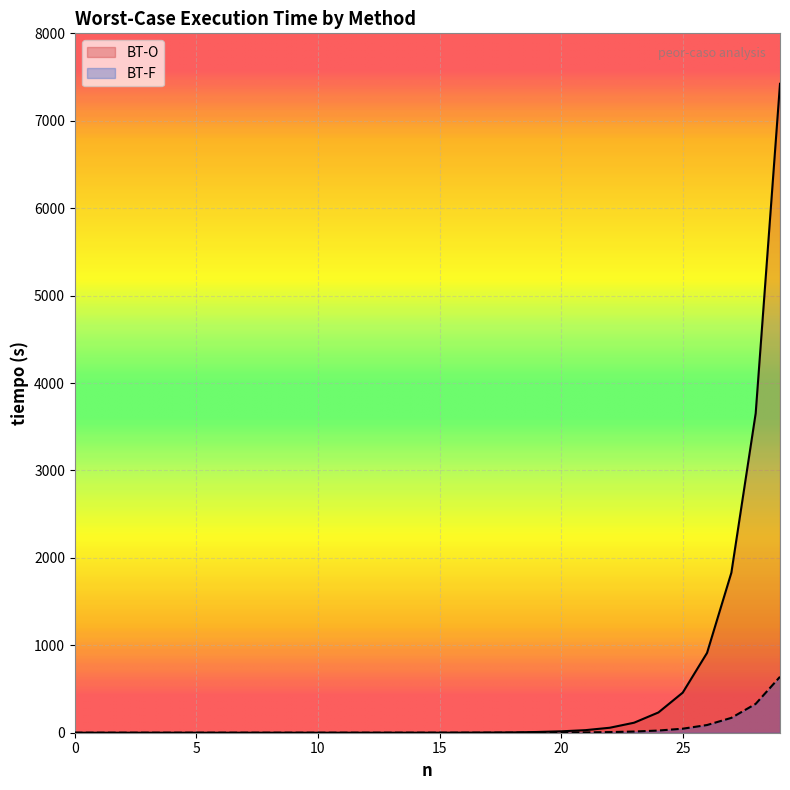

What is the value of the BT-F point at the 16th from the left?

0.1